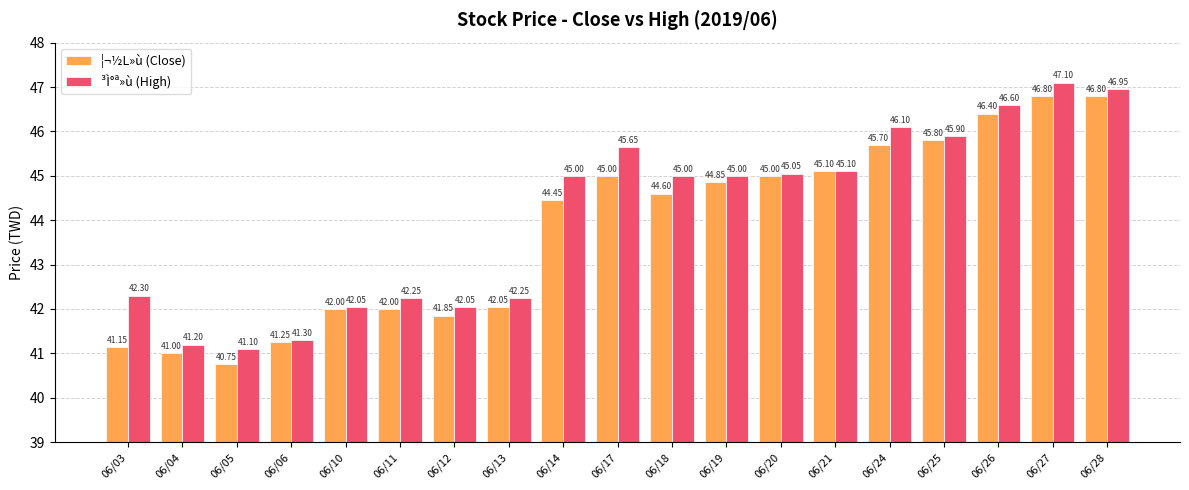

Which series changed the most between 06/11 and 06/28?

¦¬½L»ù (Close)